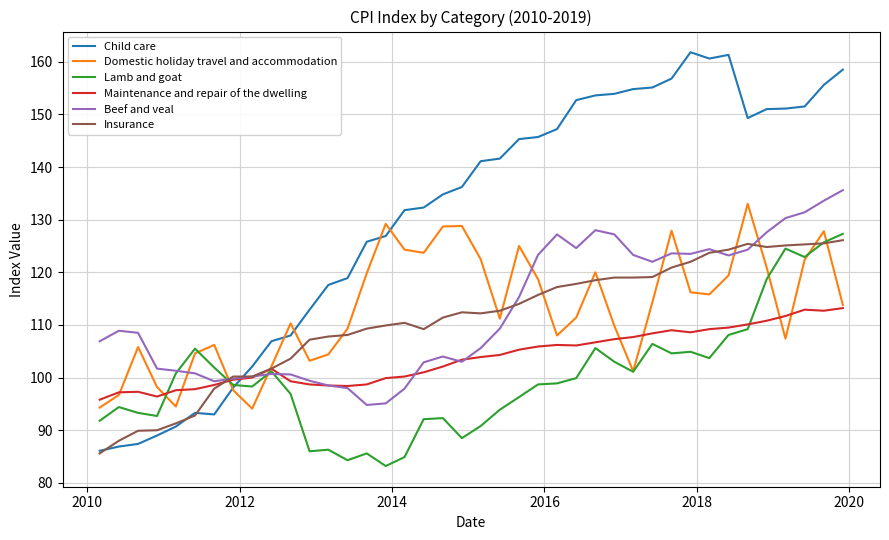

Which series has the widest spread of values?

Child care